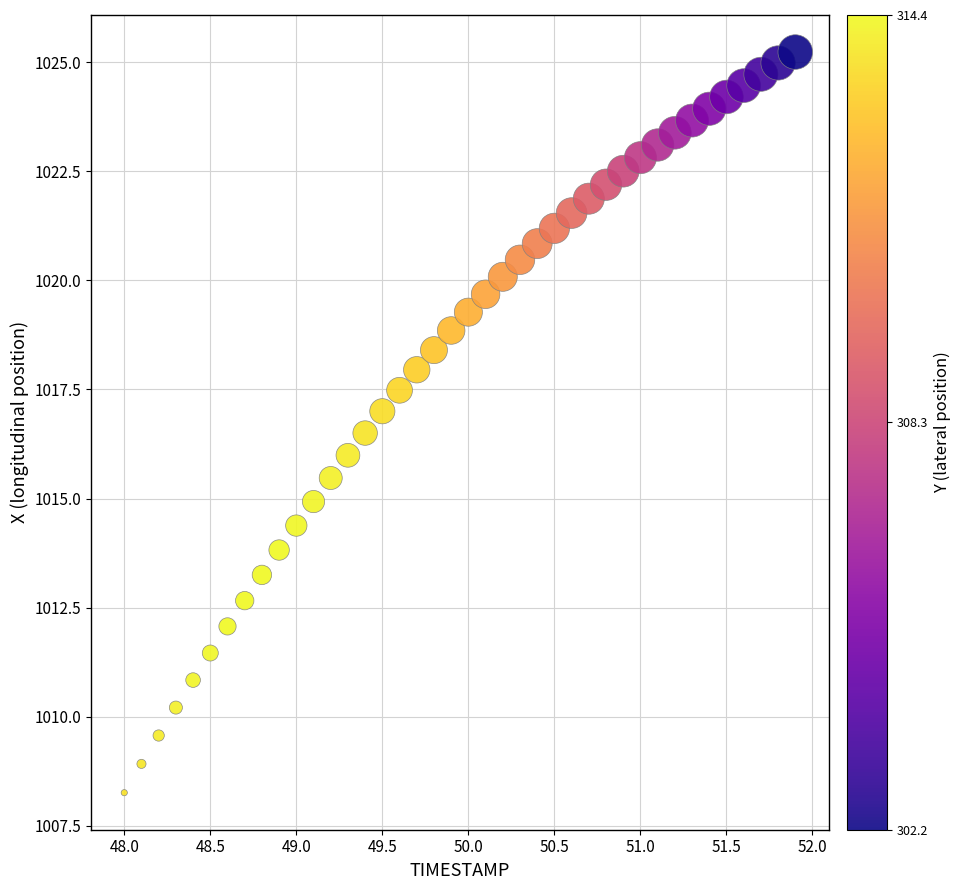

What is the range of X values (max minus min)?

3.9